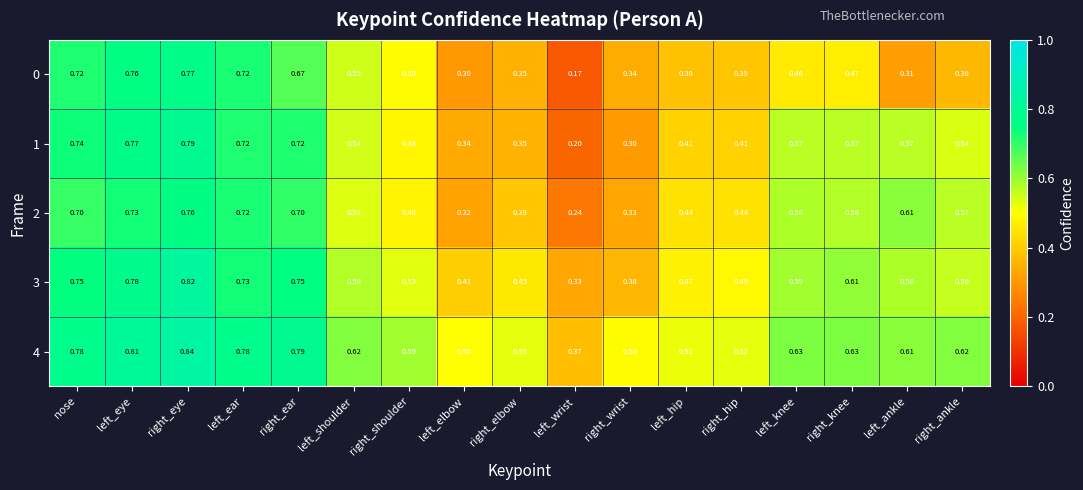

At which label is 0 closest to 0?

left_wrist